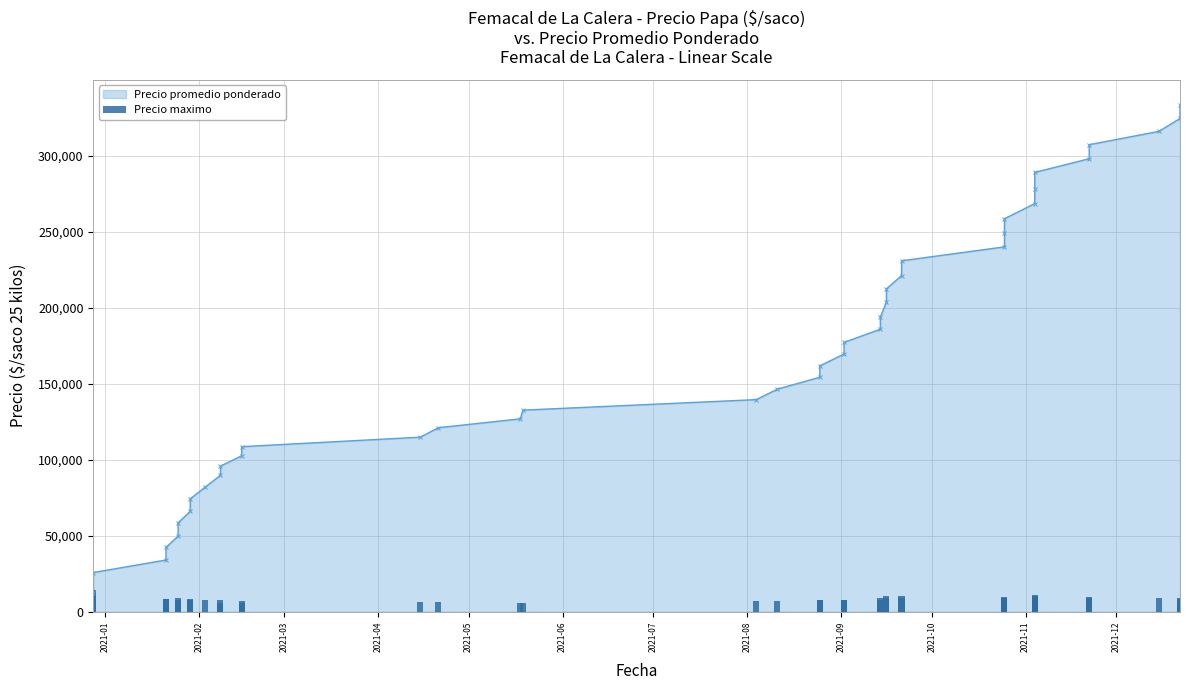

What is the value of the 35th bar from the left?

11000